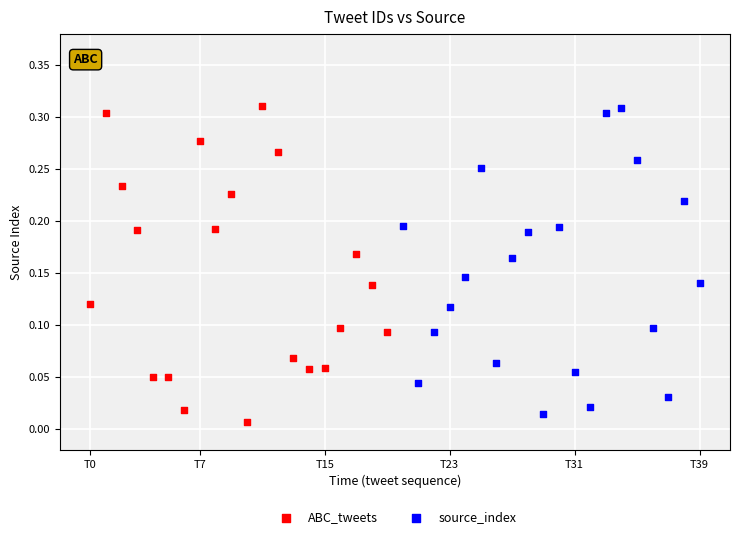

Which series reaches the minimum Y coordinate?

ABC_tweets